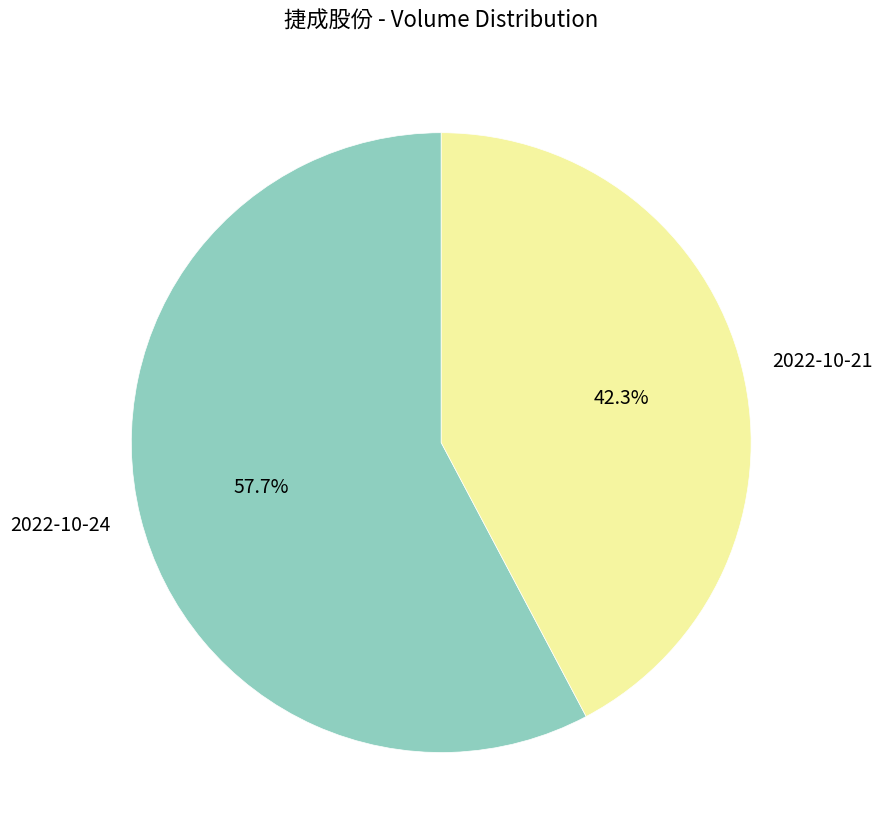

To the nearest percent, what portion does 2022-10-24 represent?

58%